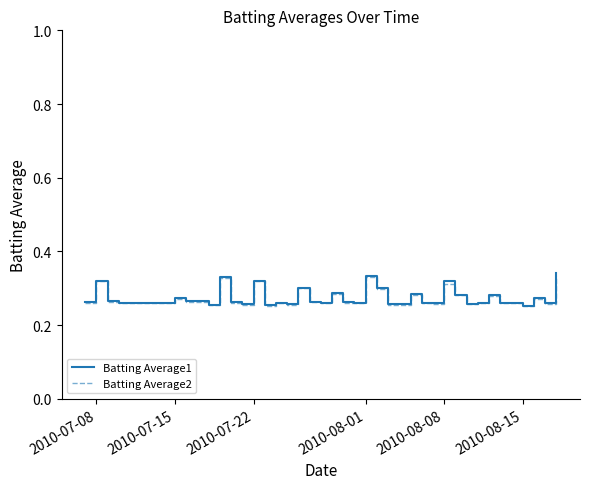

How many Batting Average2 values are between 0 and 1?

40